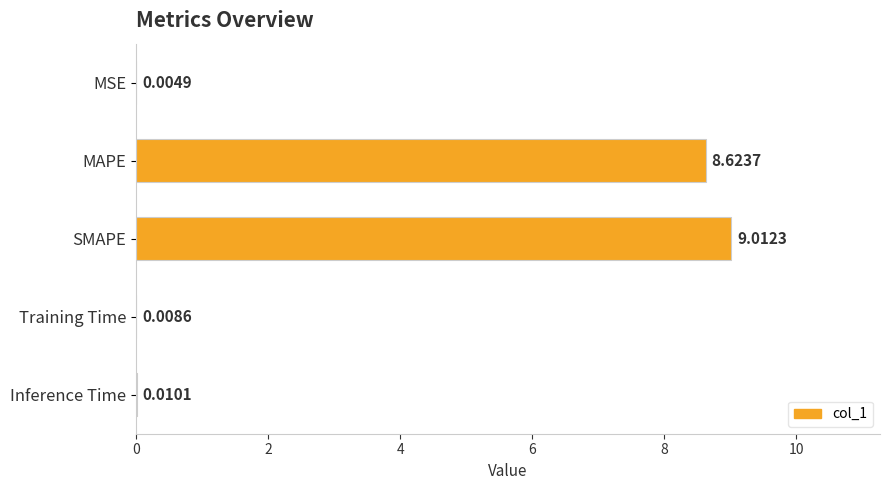

What is the change in value from MAPE to Inference Time?

-8.6